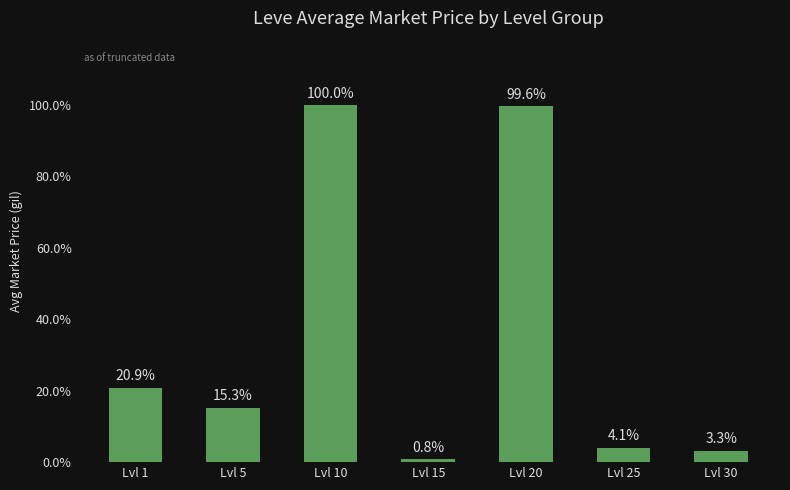

Is it true that the value at Lvl 20 is 39.4?

False